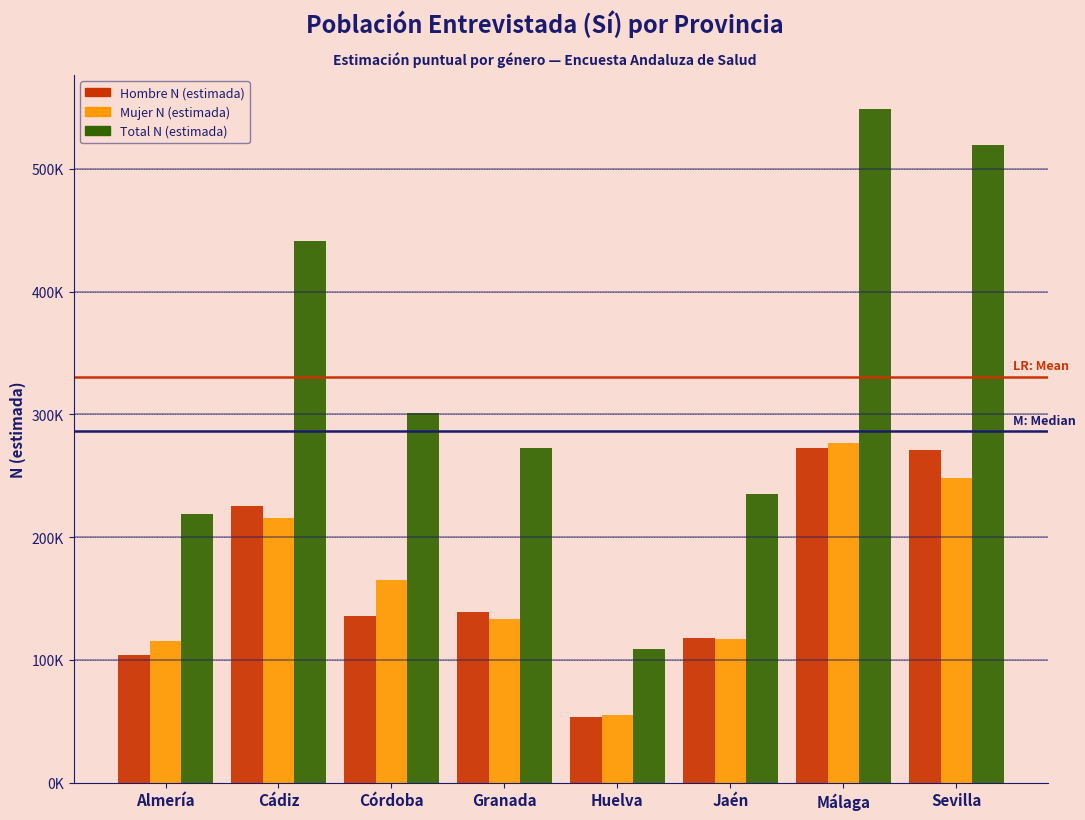

What are all the series names shown in the legend?

Hombre N (estimada), Mujer N (estimada), Total N (estimada)